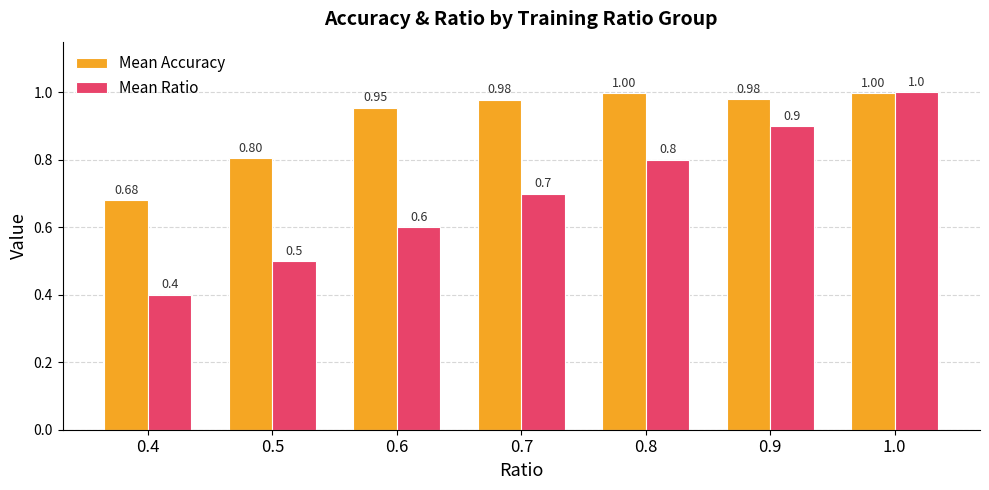

What position from the left is 0.5?

2